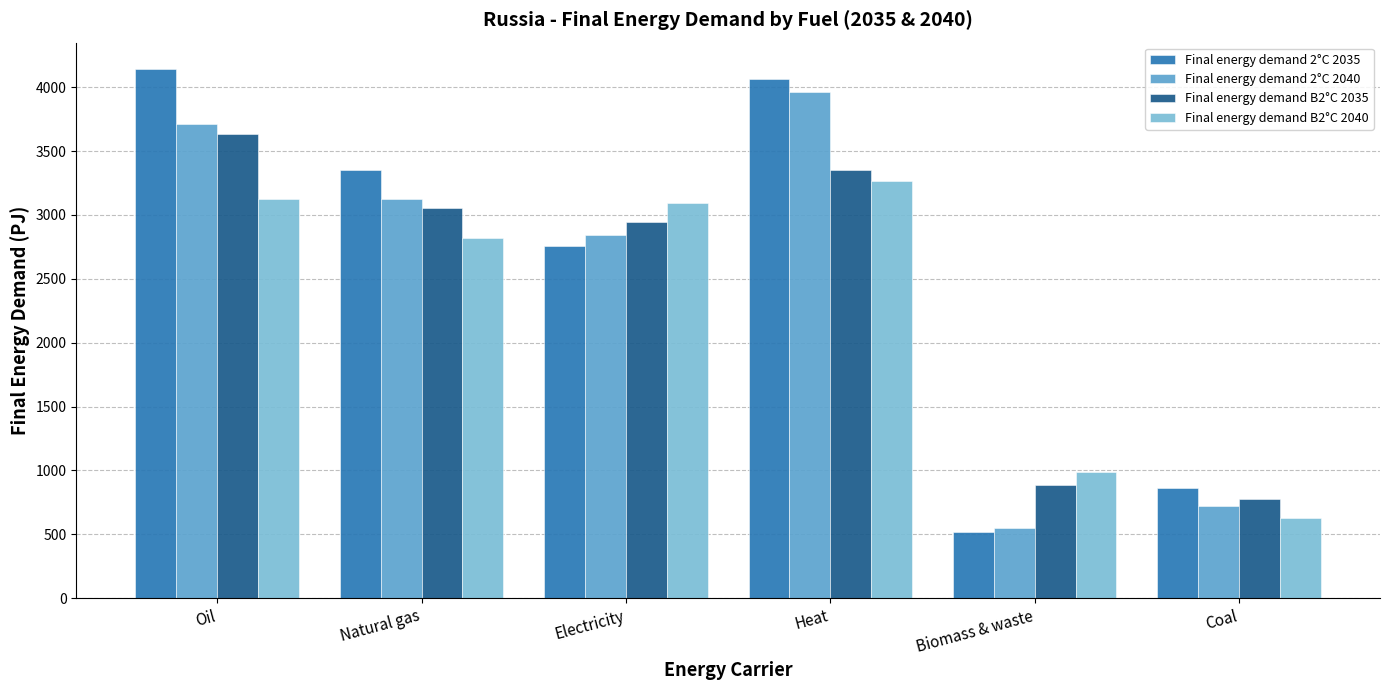

Is the value of Final energy demand B2°C 2040 at Coal greater than the value of Final energy demand 2°C 2035 at Heat?

No